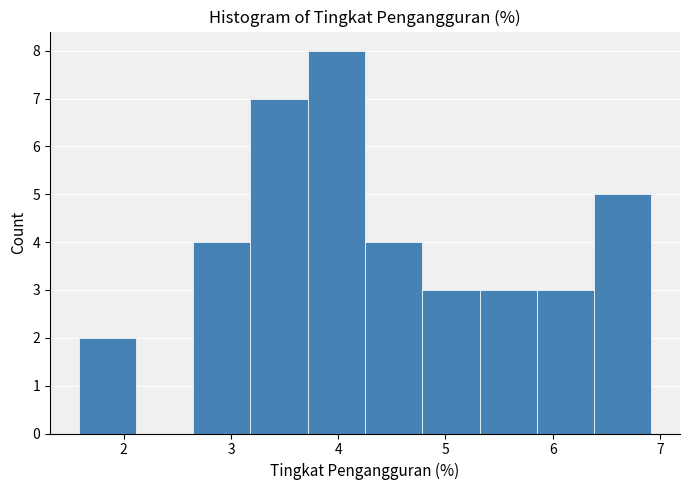

Over which range of the x-axis is the bar tallest?

3.7 to 4.3